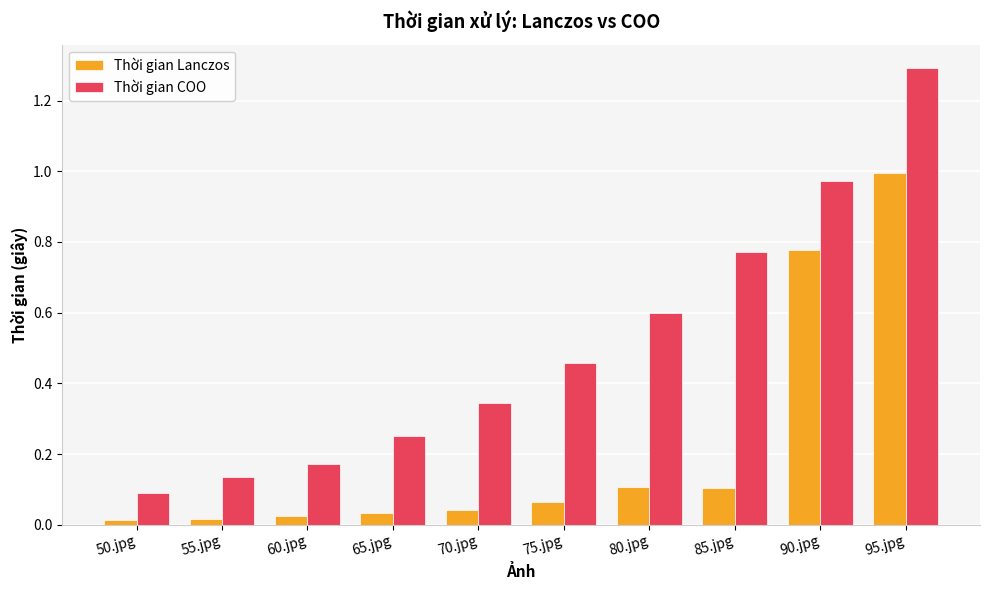

Is the value of Thời gian Lanczos at 95.jpg greater than the value of Thời gian COO at 85.jpg?

Yes